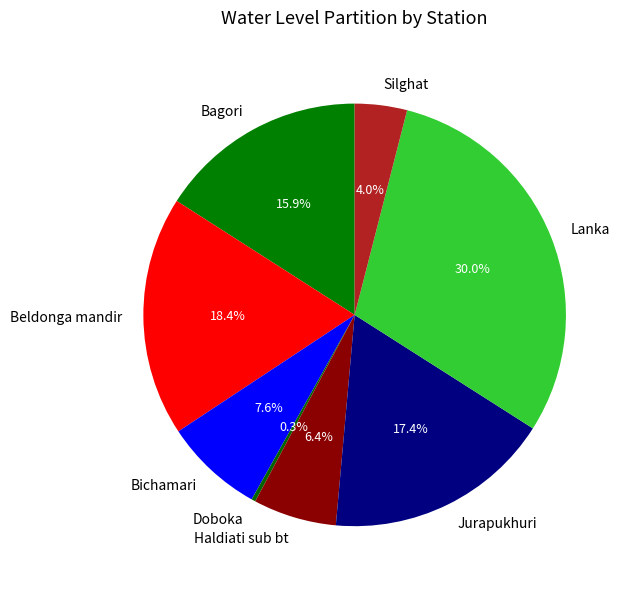

How many segments does this pie chart have?

8